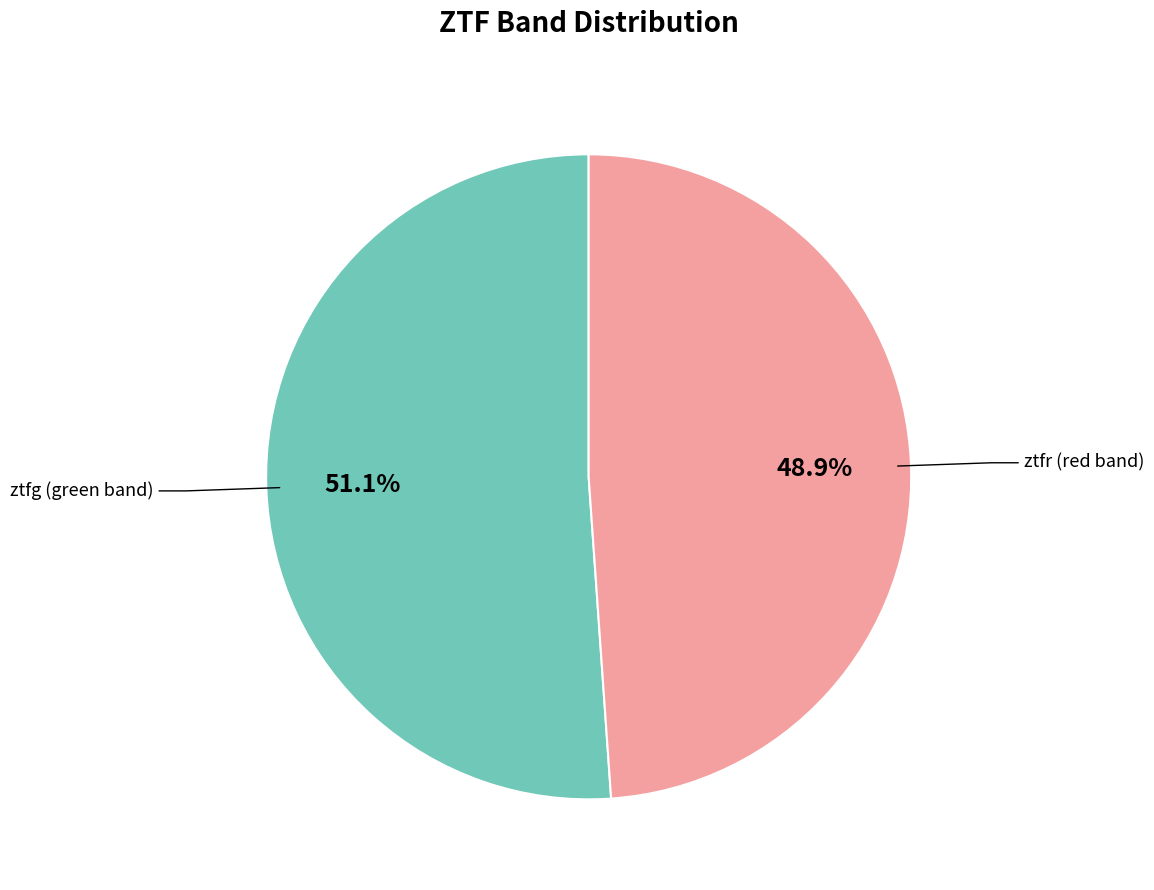

Is there a majority slice in this chart?

Yes